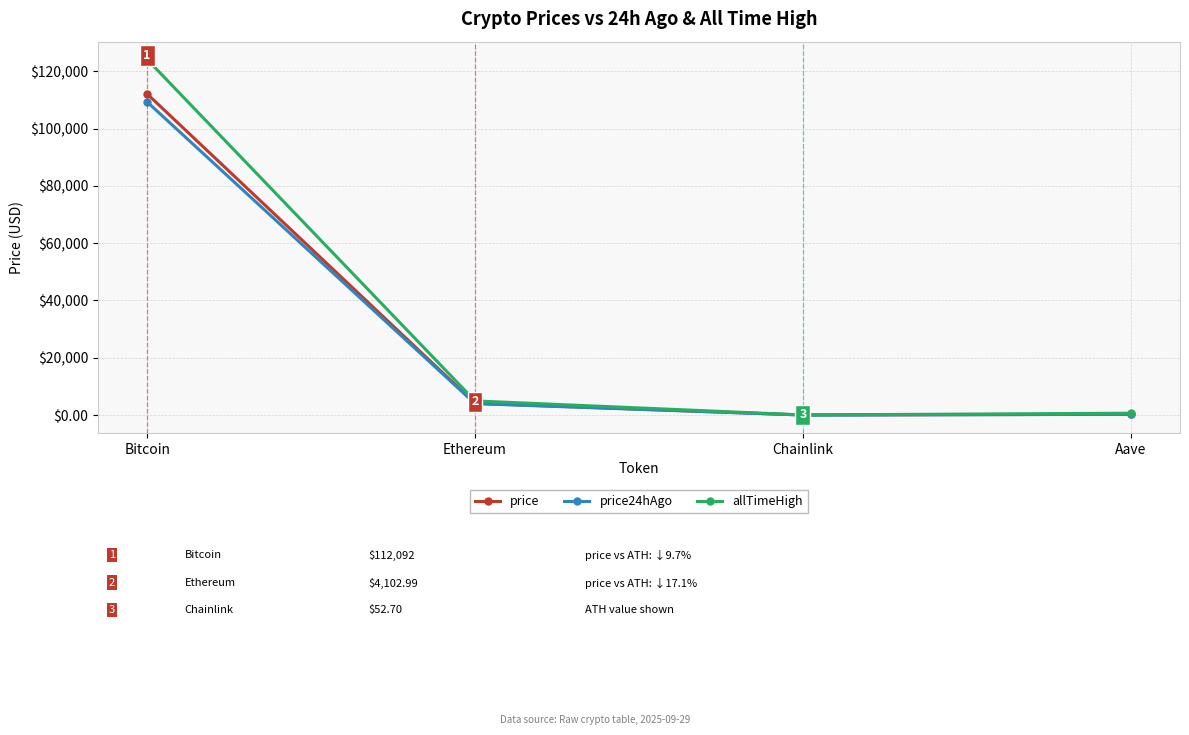

What is the lowest value of the price series?

21.2